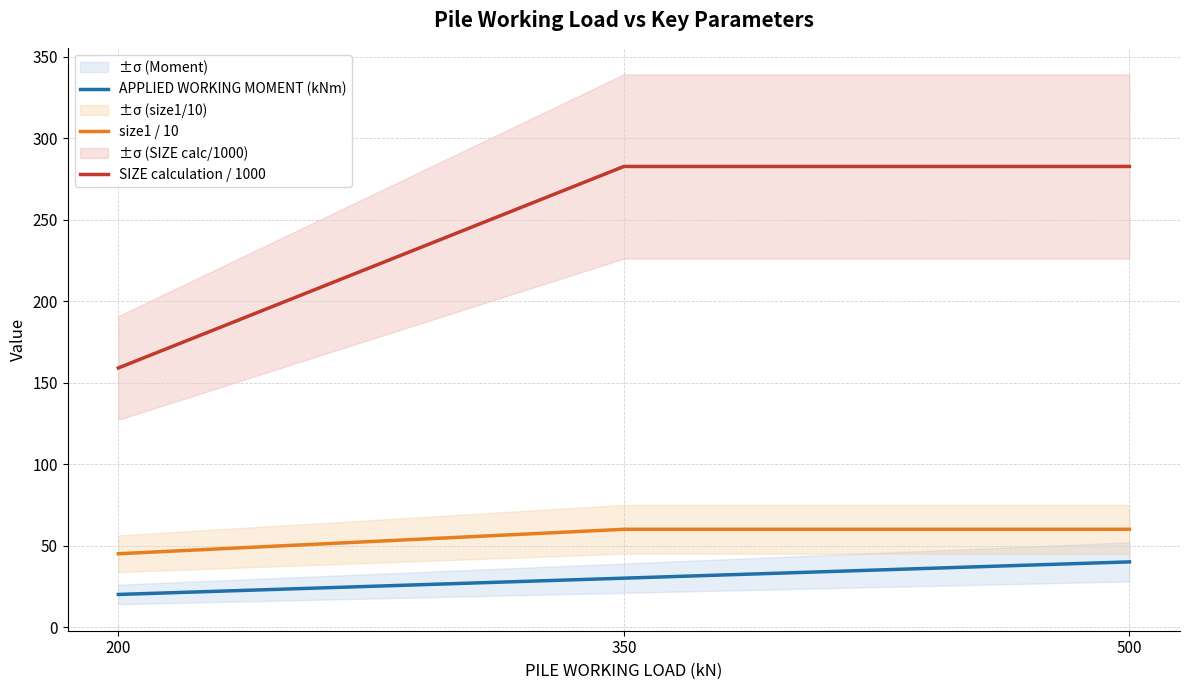

True or false: SIZE calculation / 1000 has a value of 282.7 at 500.

True